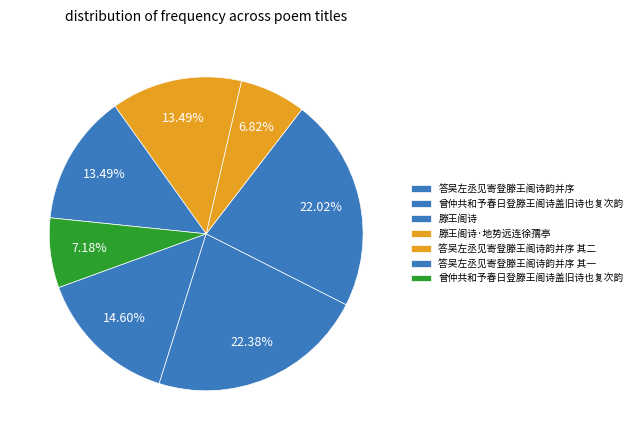

Which slice is the smallest?

滕王阁诗·地势远连徐孺亭